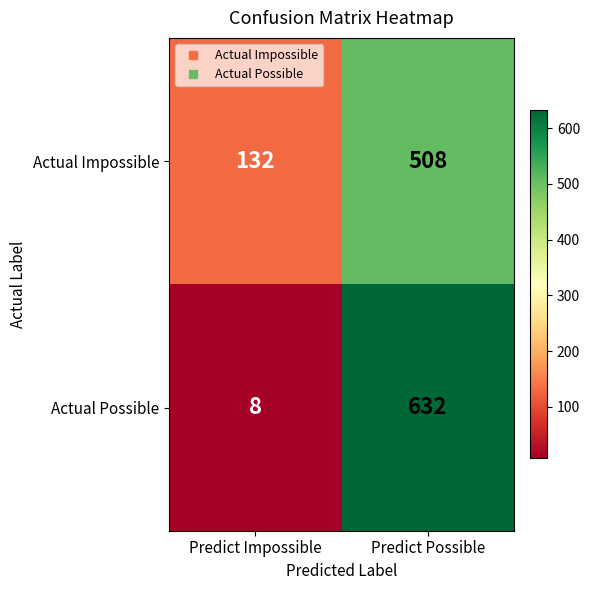

Reading left to right, extract all data points from this chart.

Actual Impossible: Predict Impossible=132	Predict Possible=508
Actual Possible: Predict Impossible=8	Predict Possible=632